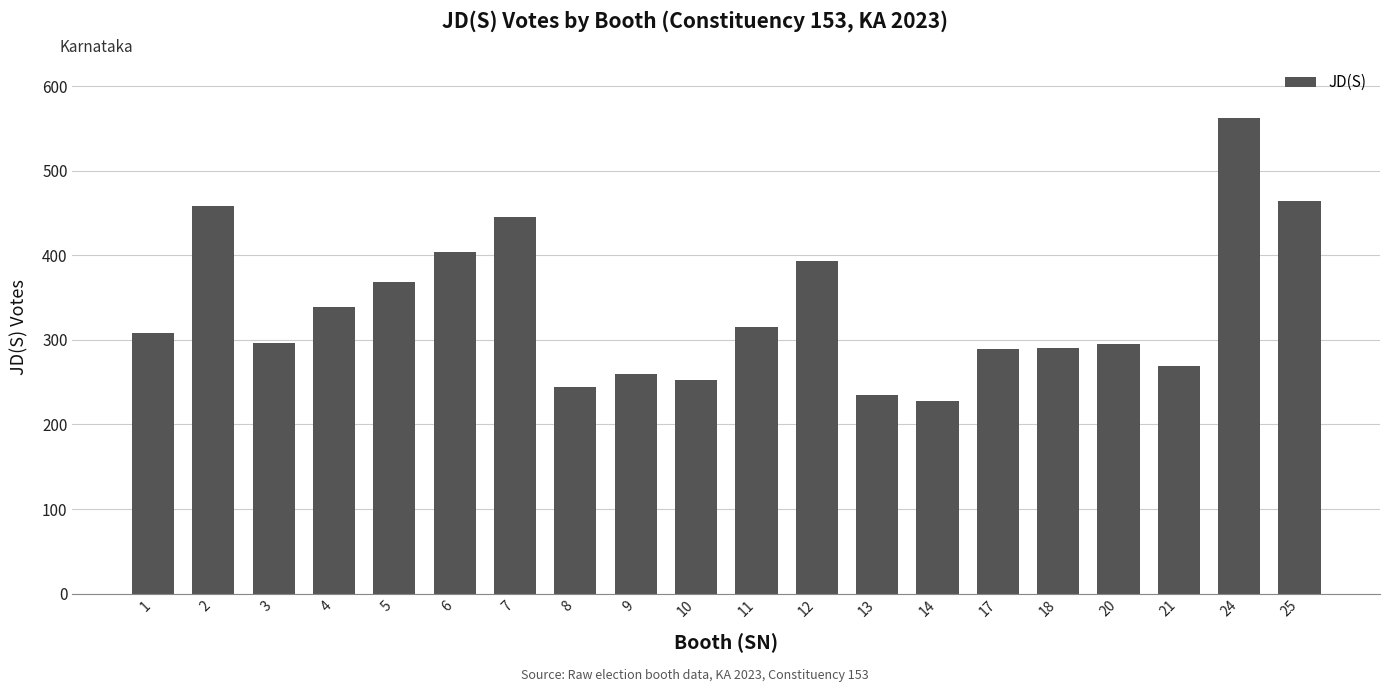

What is the change in value from 1 to 9?

-48